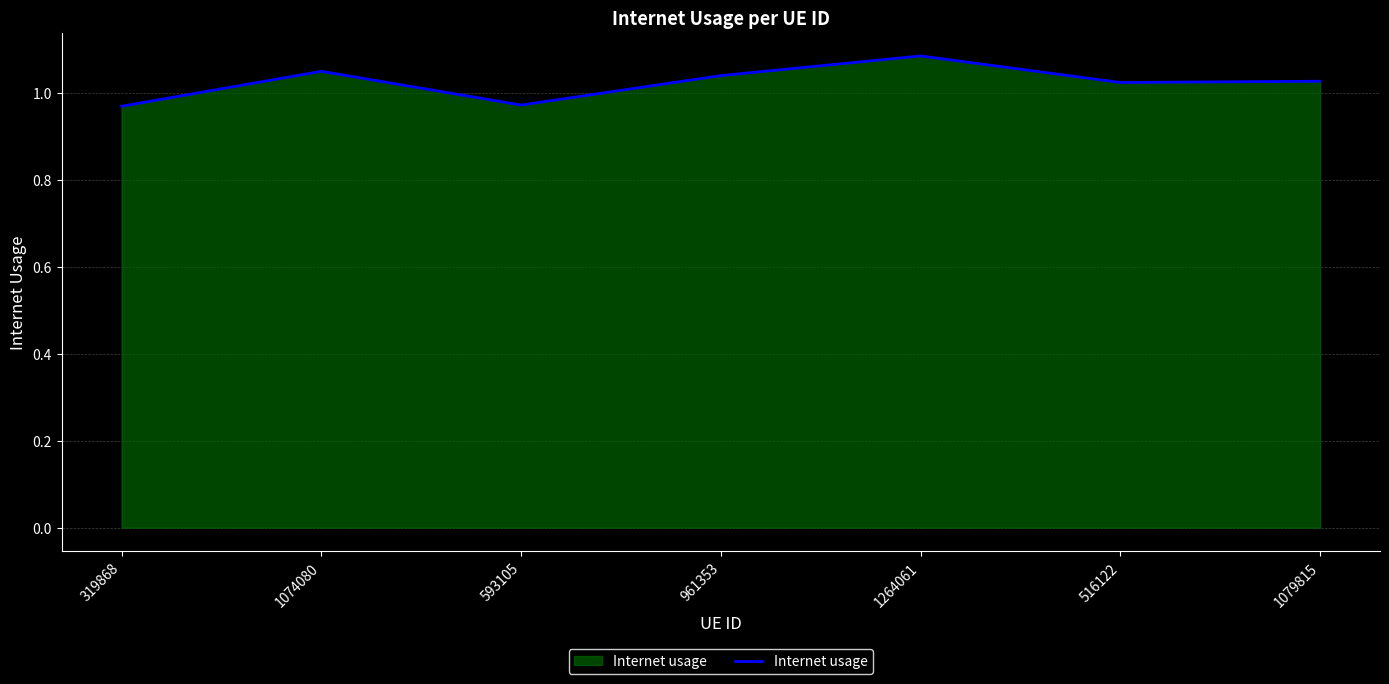

Does the chart have visible grid lines?

Yes